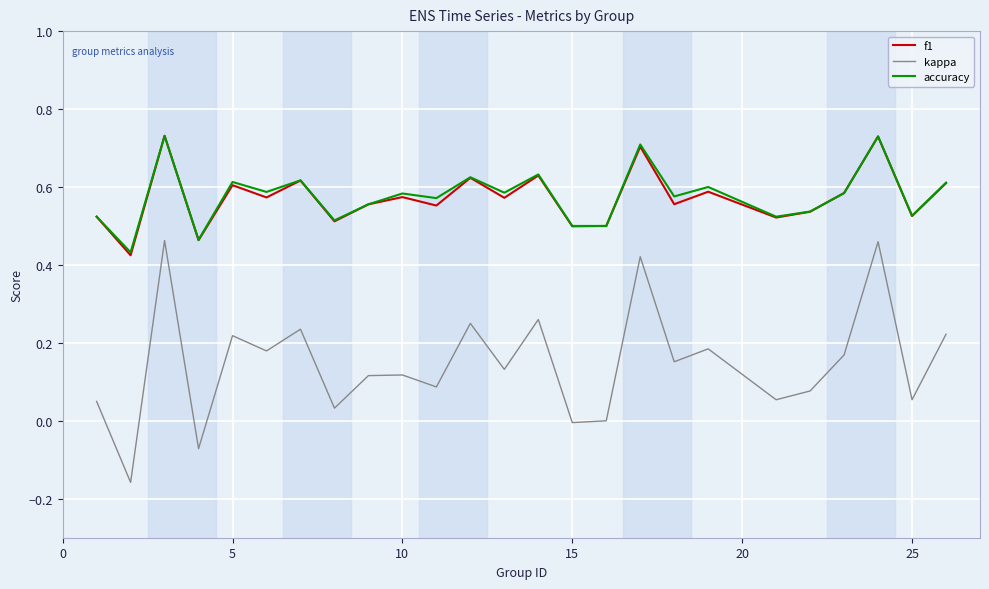

True or false: kappa and f1 cross at least once.

False